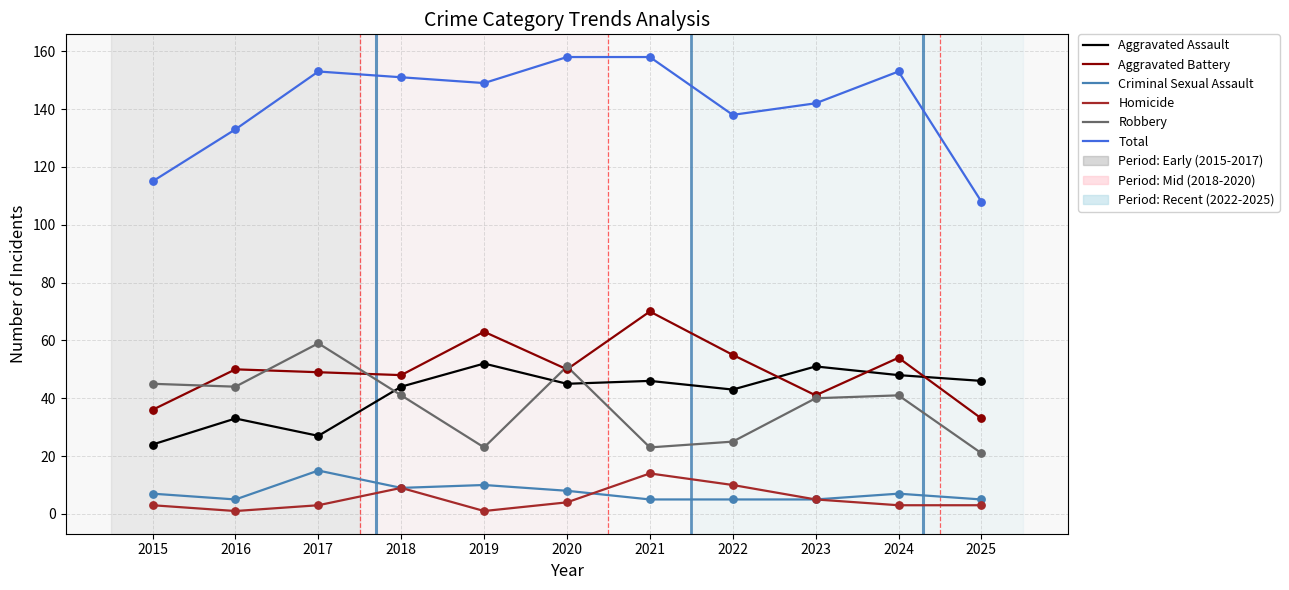

Which series changed the most between 2020 and 2022?

Robbery